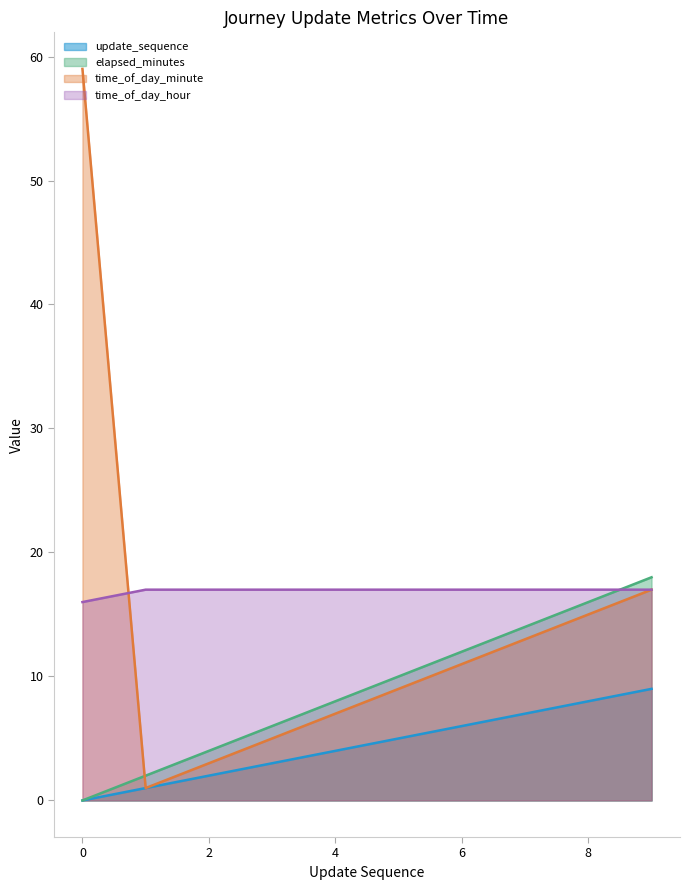

What is the sum of all elapsed_minutes values?

90